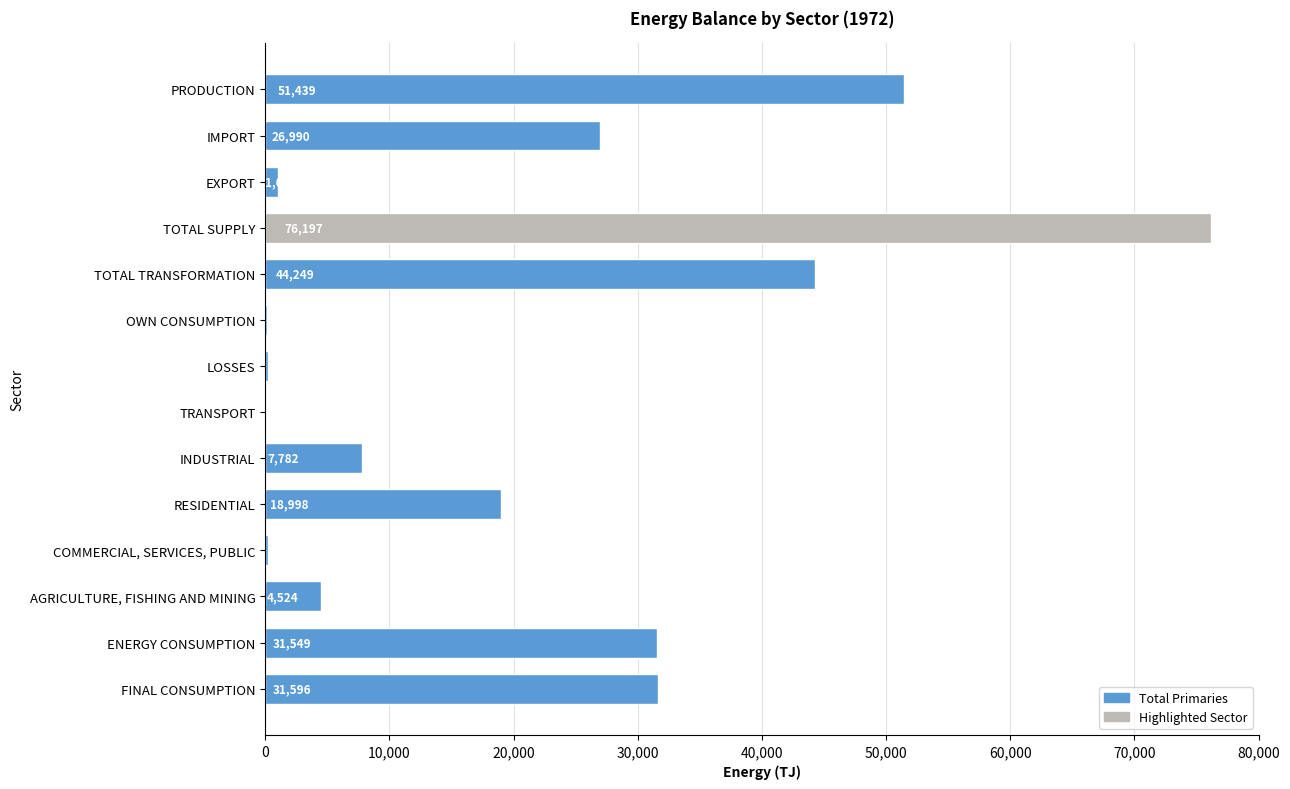

Are the bars horizontal?

Yes